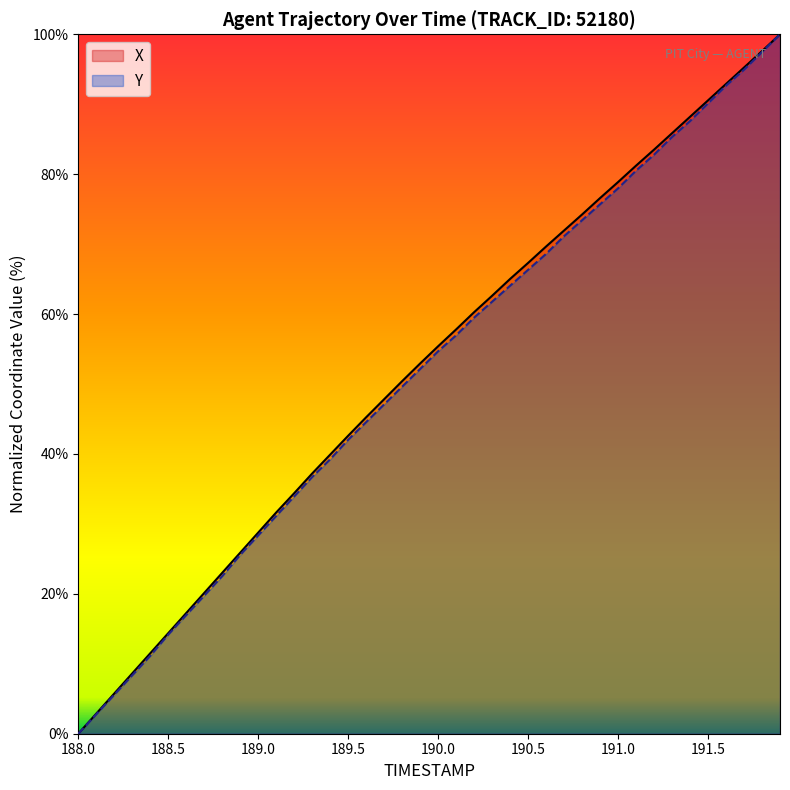

True or false: Y and X intersect in this chart.

False